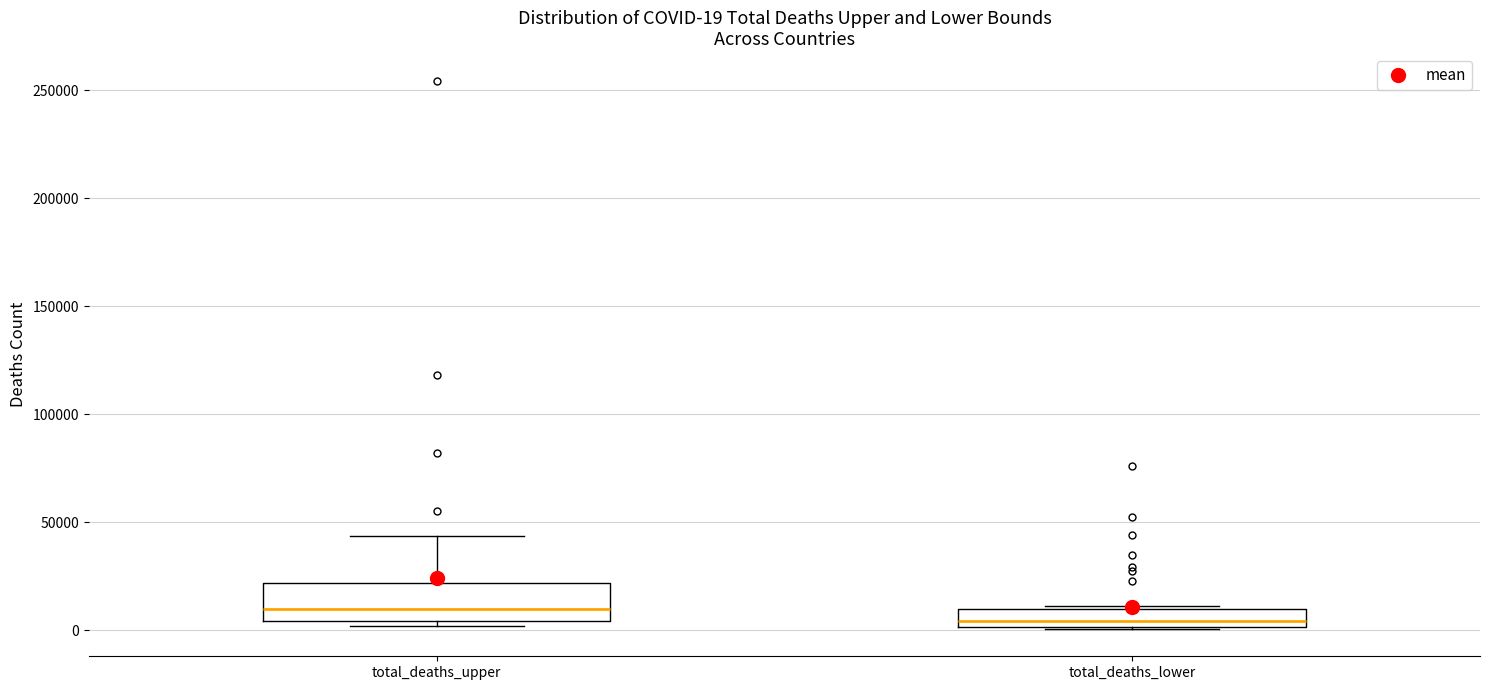

Which box is the tallest, from its lower edge to its upper edge?

total_deaths_upper